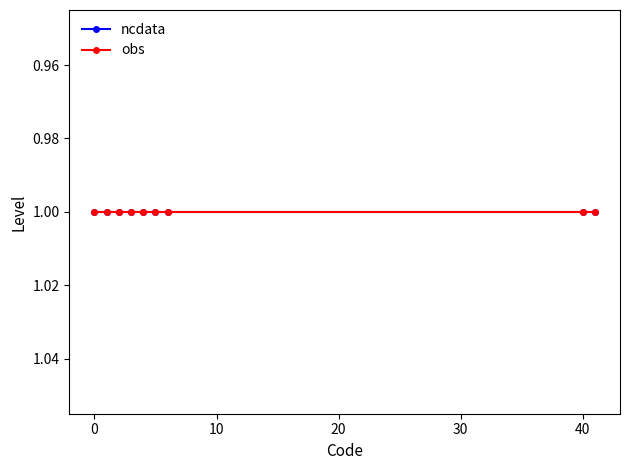

Which category has the lowest value in the ncdata series?

1